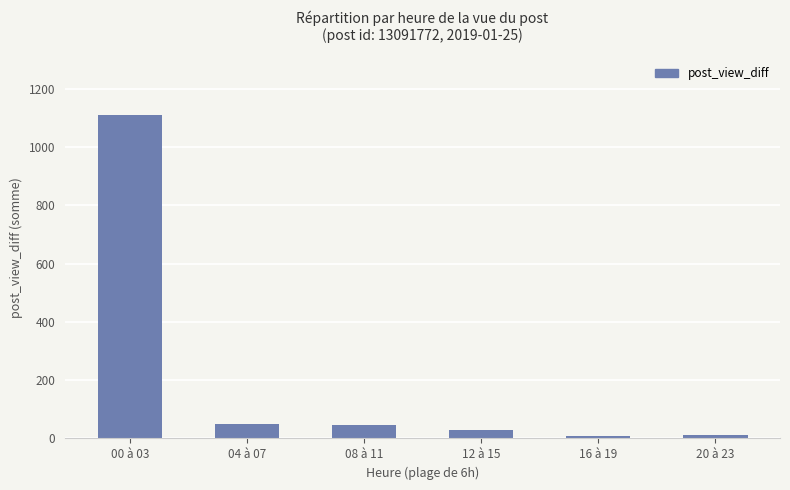

What is the sum of the values at 20 à 23 and 16 à 19?

22